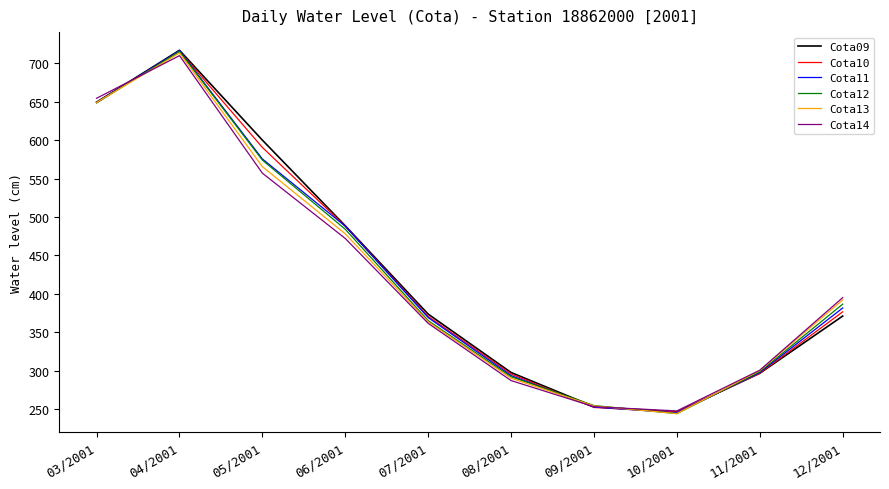

Where is the first local maximum for Cota14?

04/2001